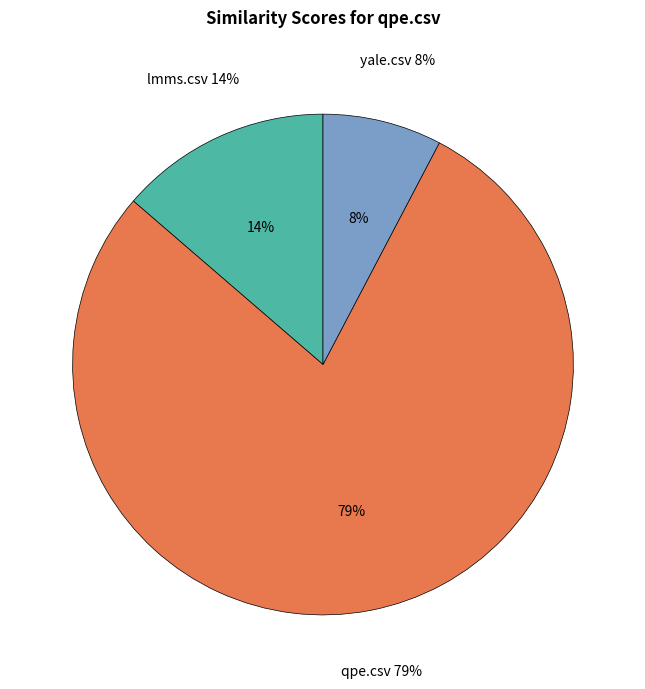

What is the total percentage of qpe.csv and lmms.csv?

92.3%